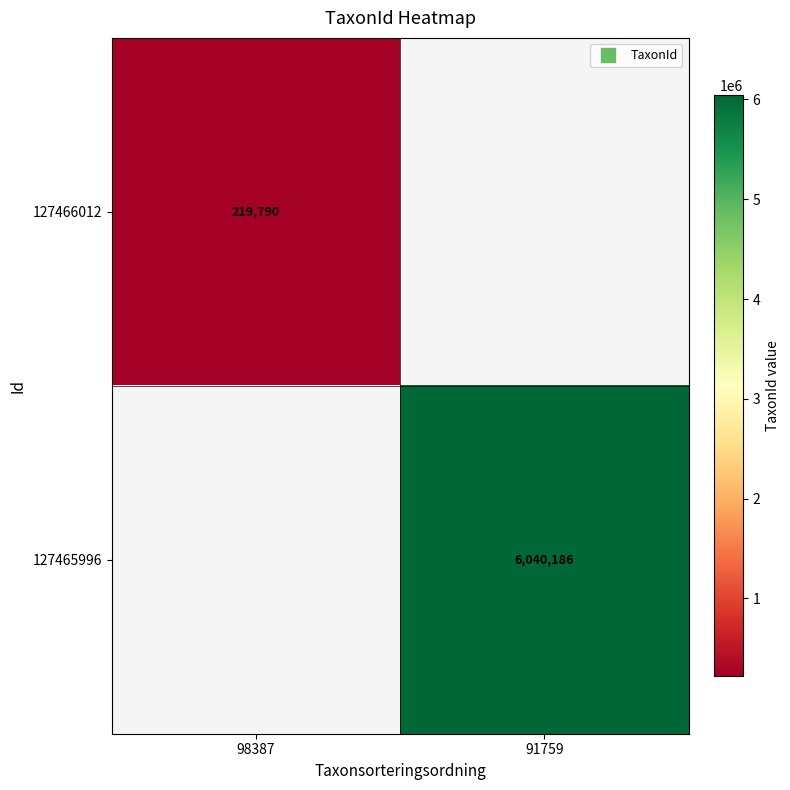

What is the highest value of the 127466012 series?

219790.0